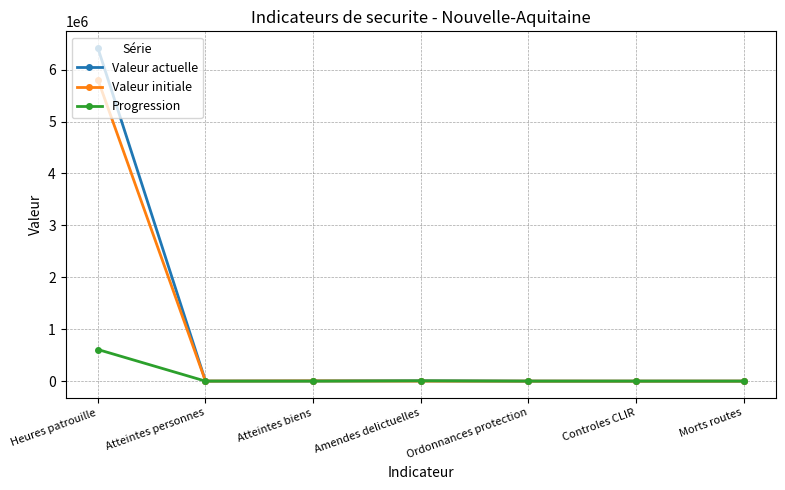

True or false: Valeur initiale has a value of 5806893 at Heures patrouille.

True